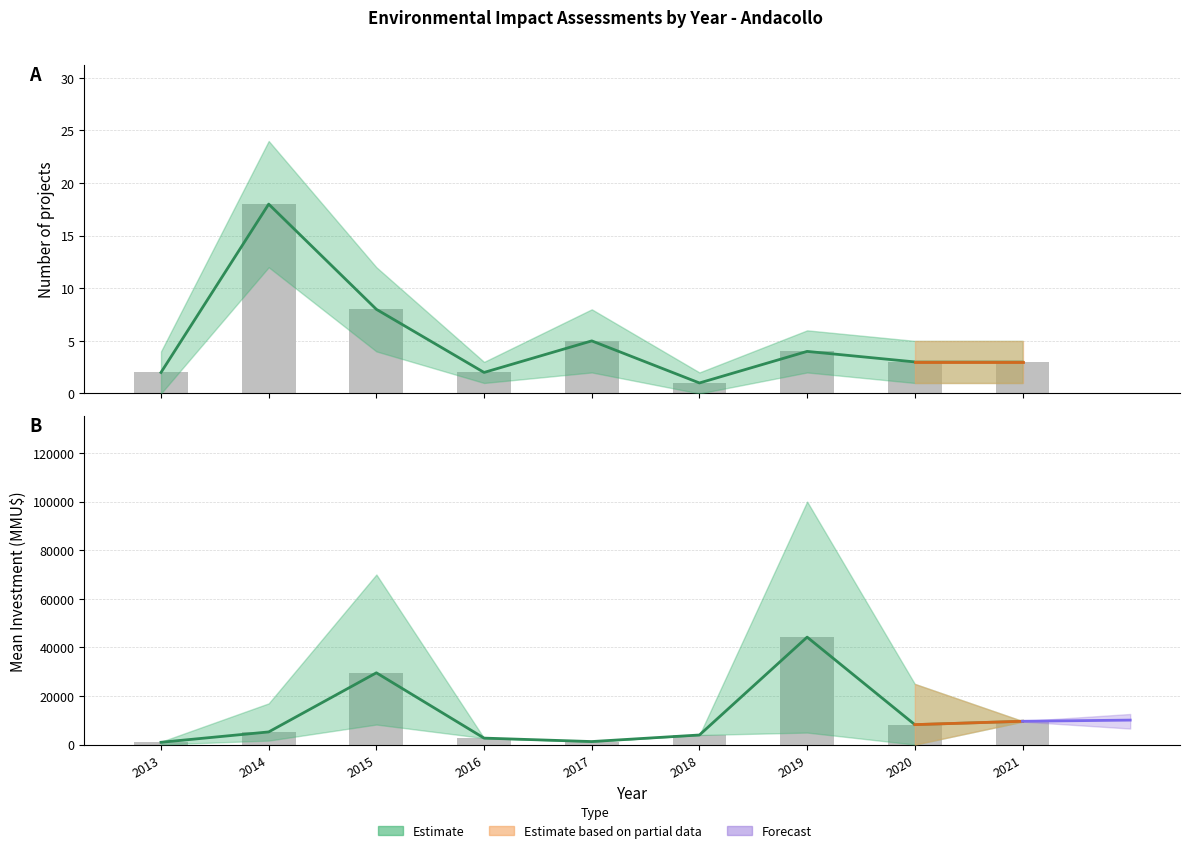

Reading left to right, extract all data points from this chart.

2013=1000	2014=5261	2015=29575	2016=2718	2017=1300	2018=4000	2019=44250	2020=8260	2021=9640